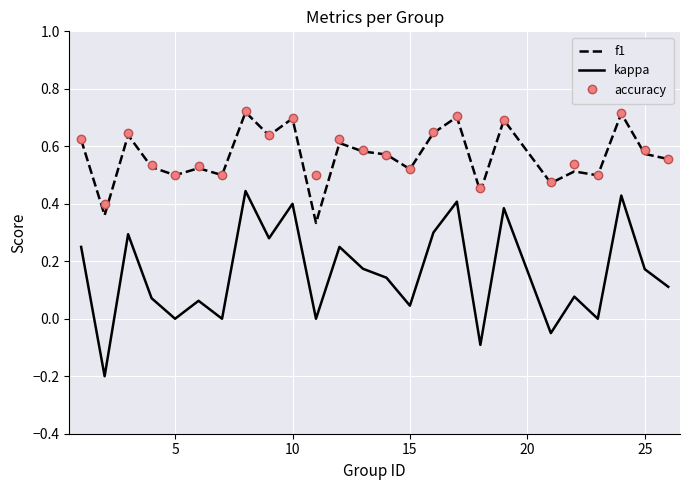

True or false: accuracy and kappa cross at least once.

False